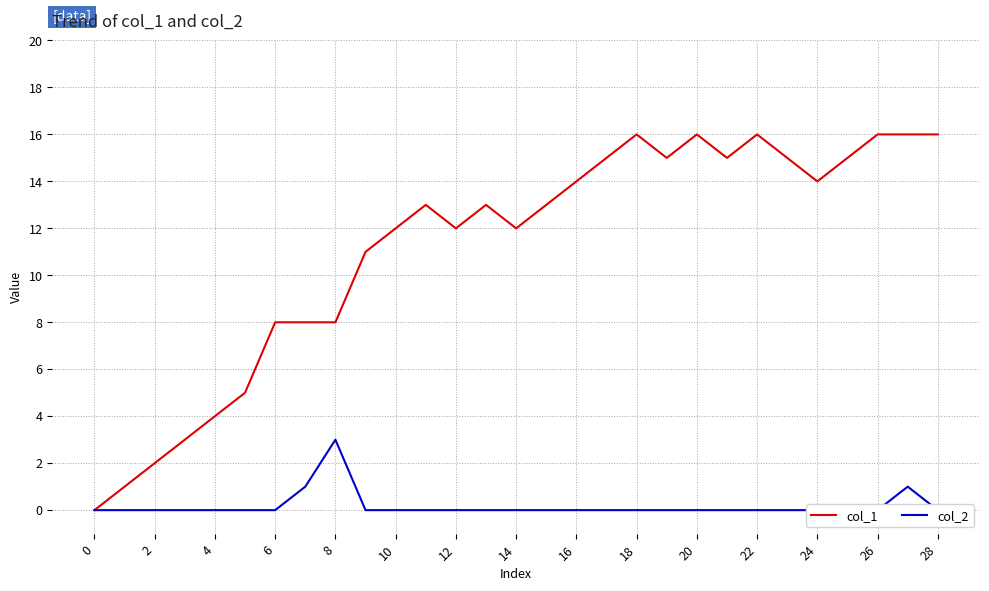

In col_1, how many points are lower than both neighbors (excluding endpoints)?

5